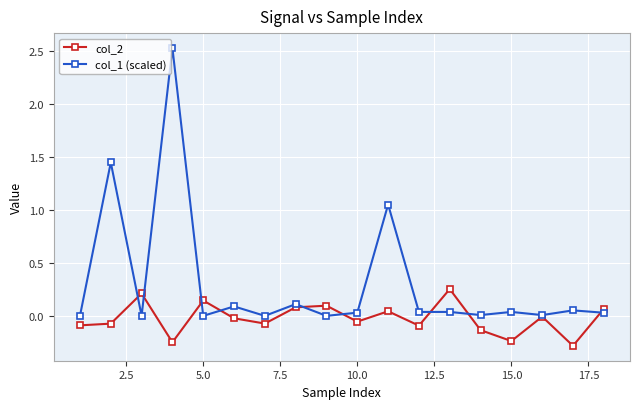

What is the difference between the second highest and minimum values in the col_2 series?

0.5